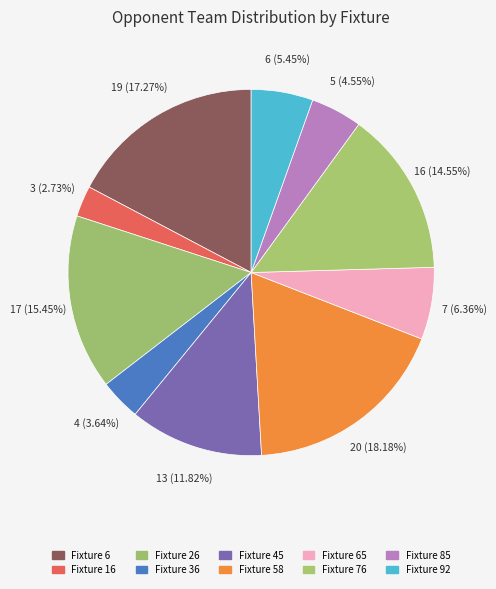

What is the smallest slice in the pie chart?

Fixture 16